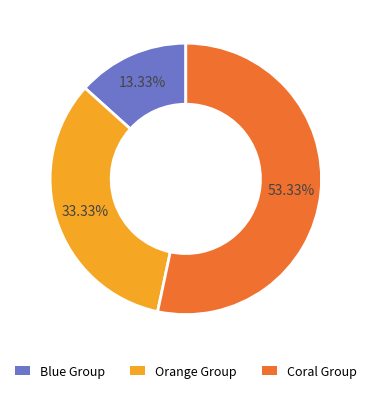

Approximately how many times larger is the value at Orange Group compared to Coral Group?

0.6